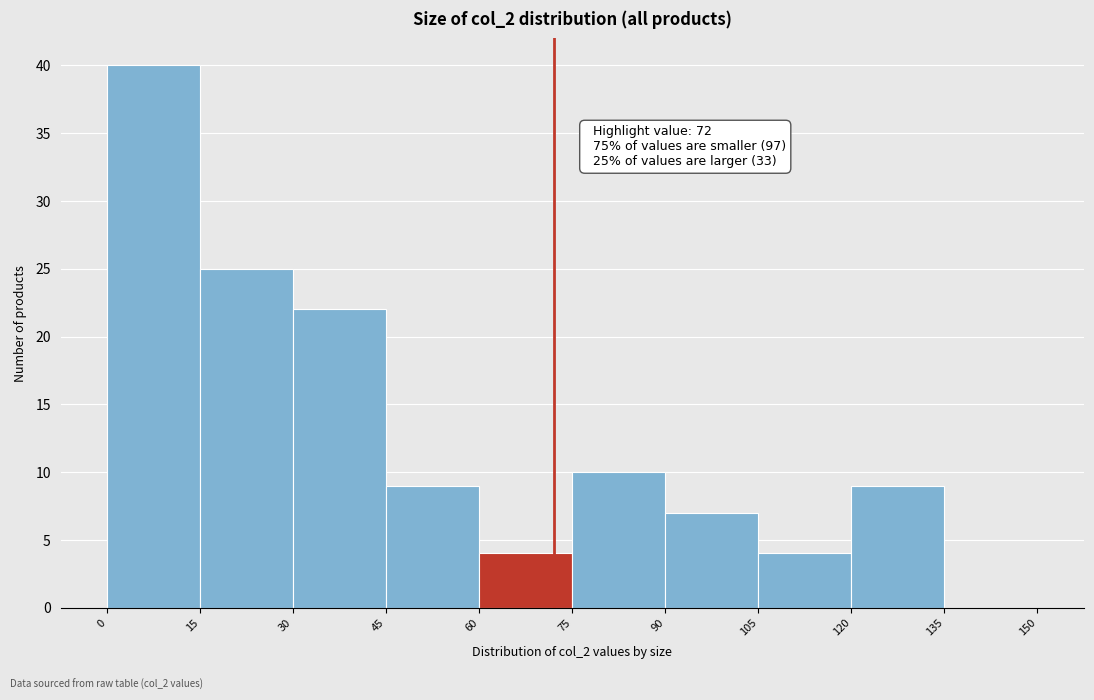

Over which range of the x-axis is the bar tallest?

0 to 15